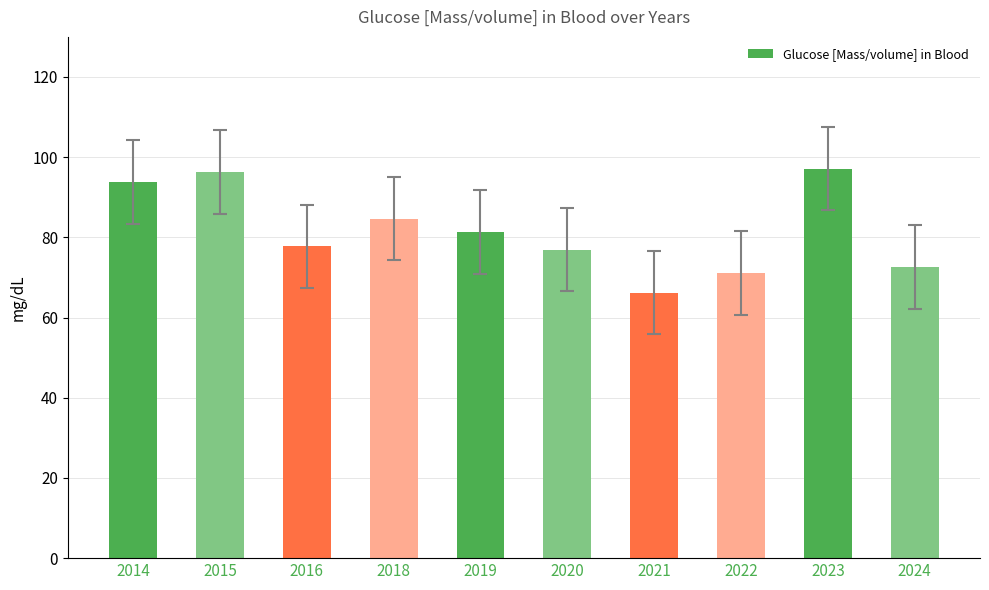

What is the change in value from 2016 to 2018?

+6.9